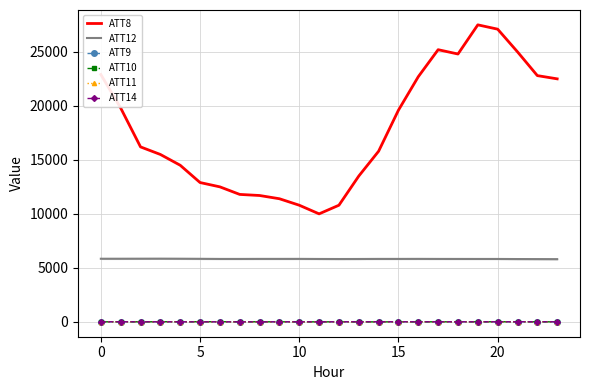

Which series has the largest range (max minus min)?

ATT8